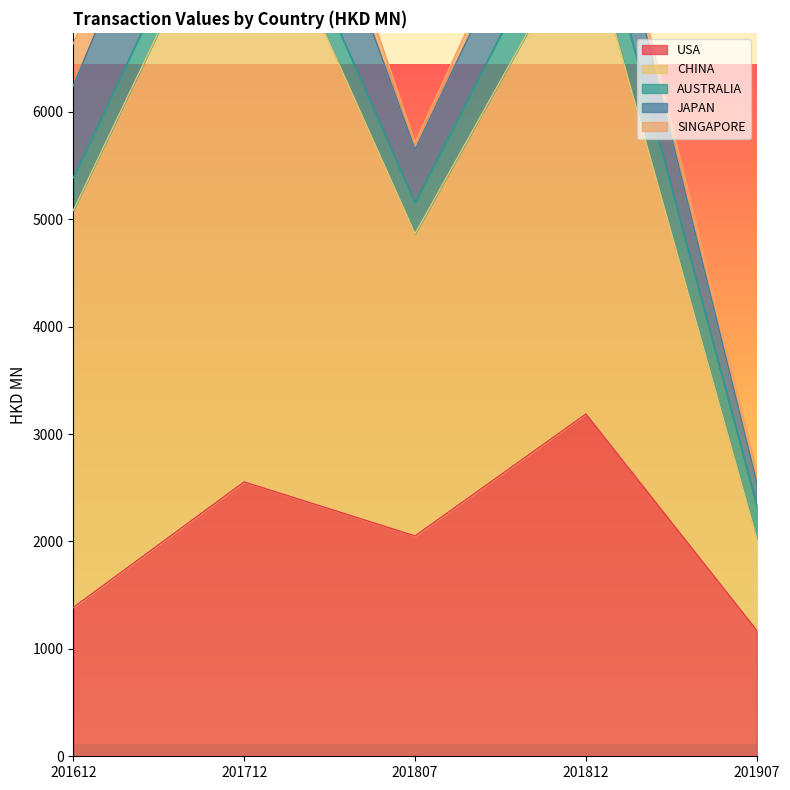

Rank the series at 201712 from highest to lowest value.

CHINA, USA, JAPAN, AUSTRALIA, SINGAPORE